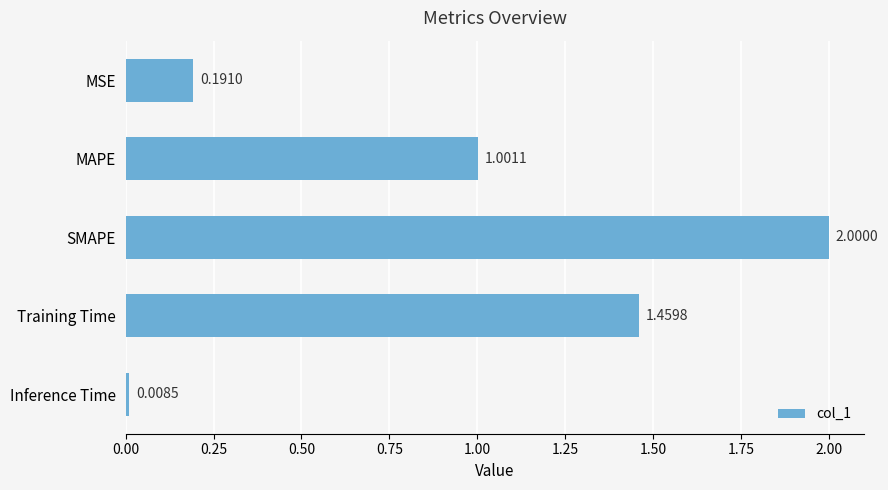

What is the label of the 5th bar from the top?

Inference Time